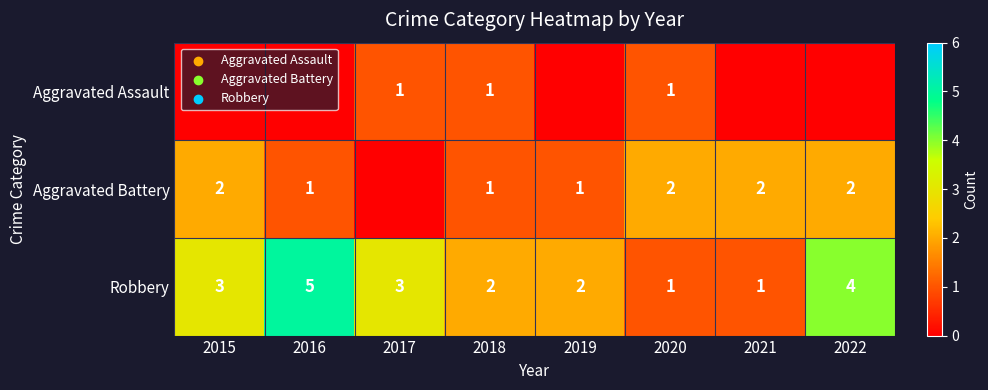

Which category has the highest value in the Robbery series?

2016